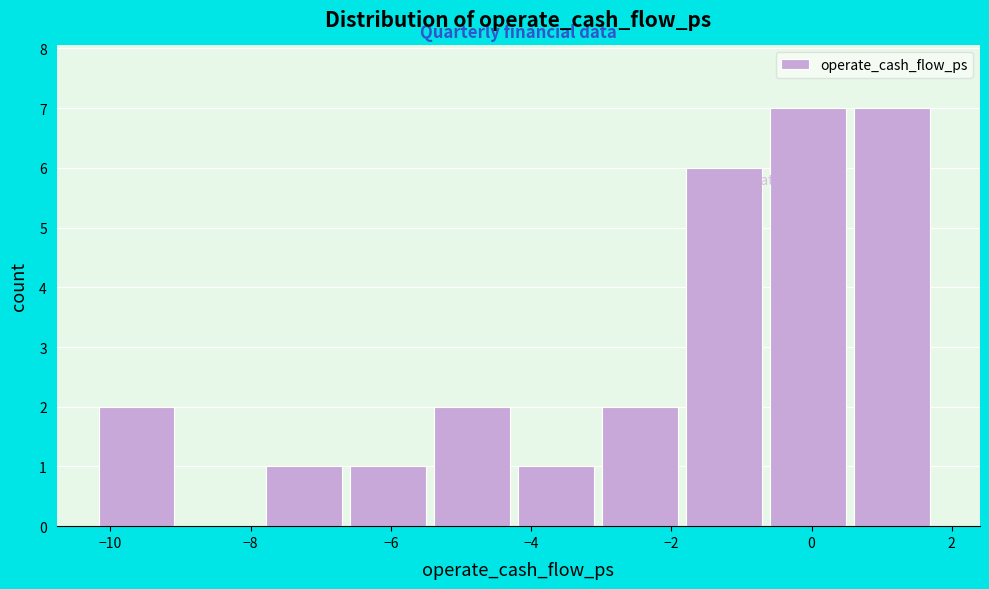

Reading left to right, transcribe this chart: for each bar, give the range it covers on the x-axis and its height. Neither the bar edges nor the heights are printed on the chart, so give them approximately, as read against the axes.

-10.2 to -9.0: 2
-9.0 to -7.8: 0
-7.8 to -6.6: 1
-6.6 to -5.4: 1
-5.4 to -4.2: 2
-4.2 to -3.0: 1
-3.0 to -1.8: 2
-1.8 to -0.6: 6
-0.6 to 0.6: 7
0.6 to 1.8: 7